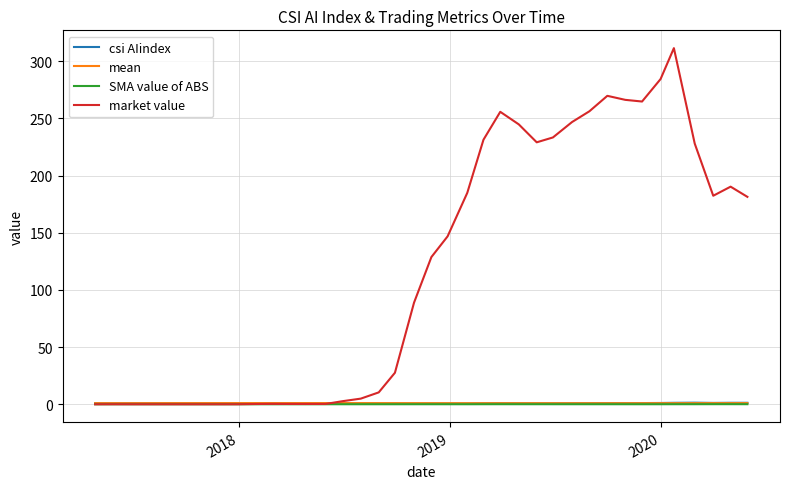

What is the difference between the maximum and minimum values in the mean series?

0.1